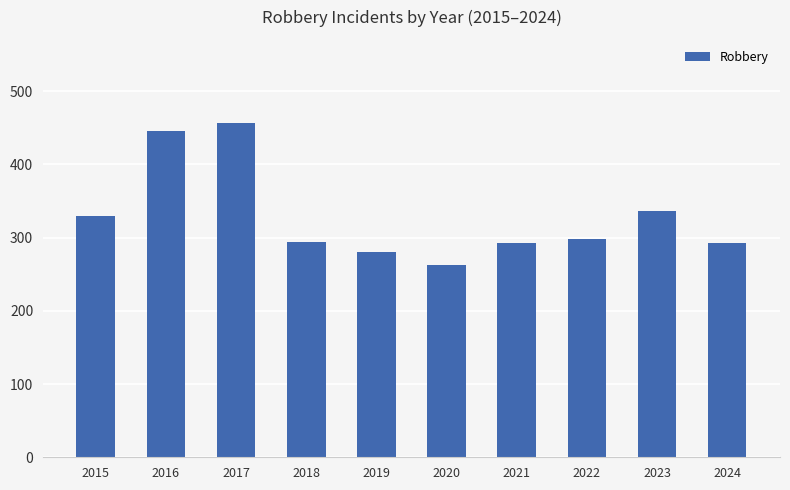

True or false: the data shows 100 at 2019.

False